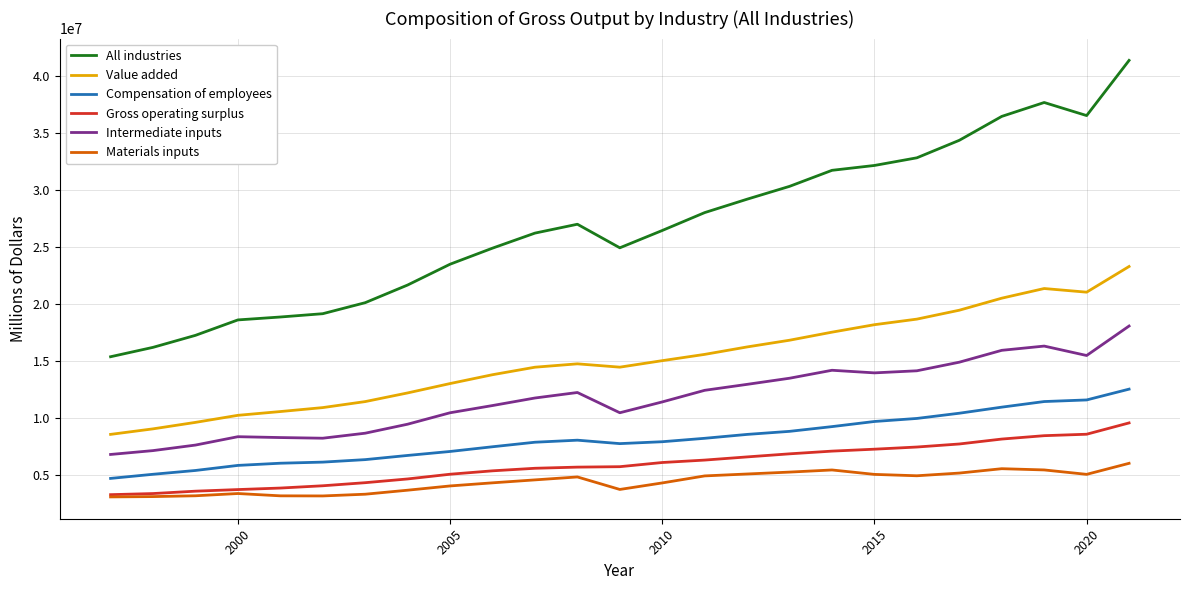

Which series has the widest spread of values?

All industries